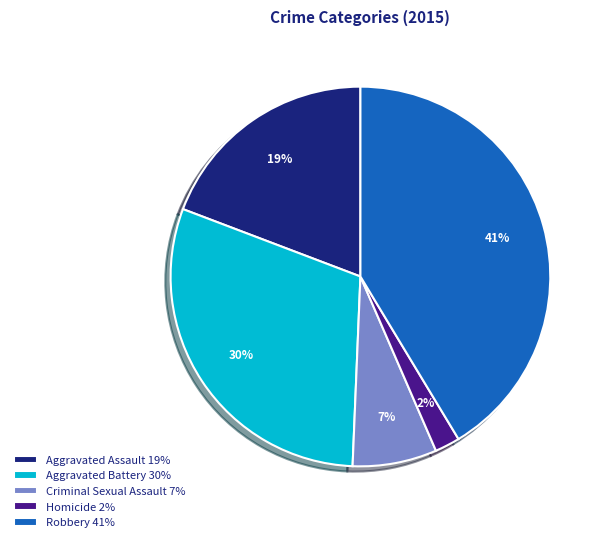

To the nearest percent, what portion does Criminal Sexual Assault 7% represent?

7%